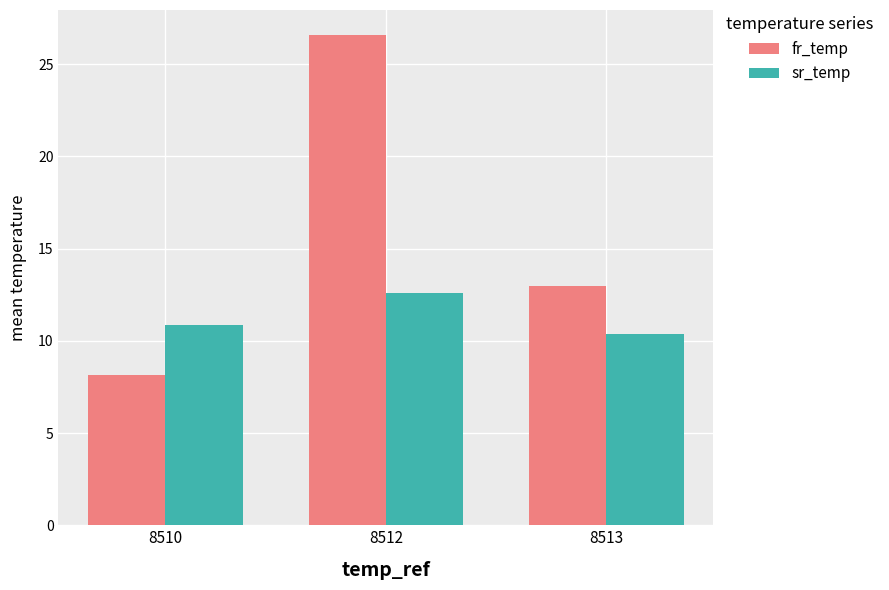

Does the chart contain any negative values?

No